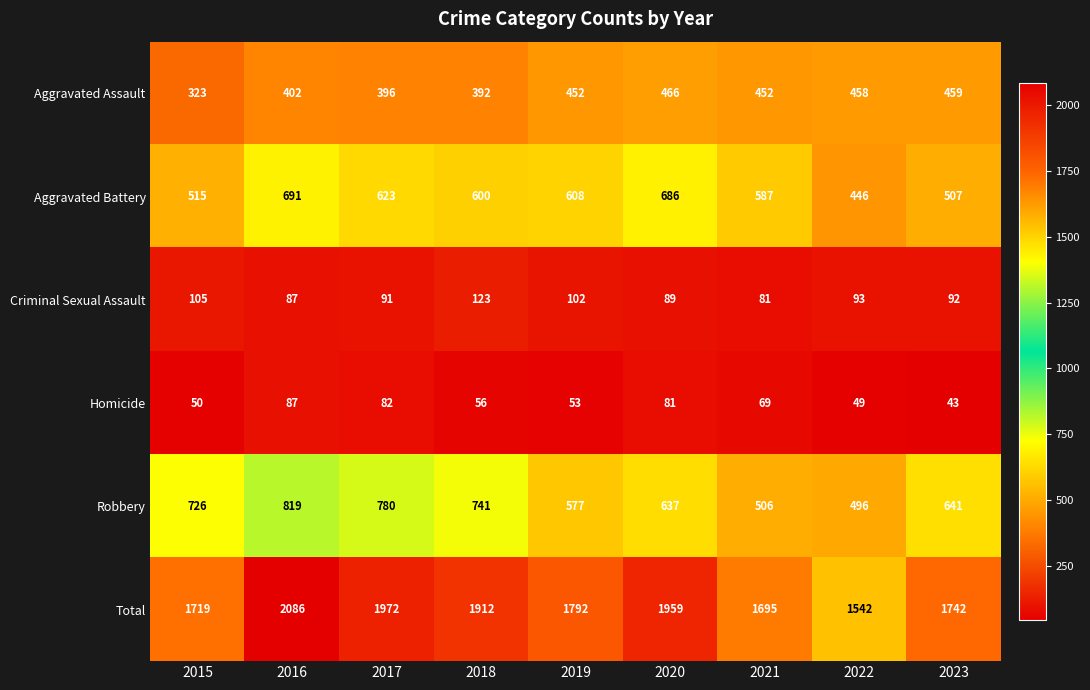

Between 2018 and 2020, which series saw the biggest shift?

Robbery